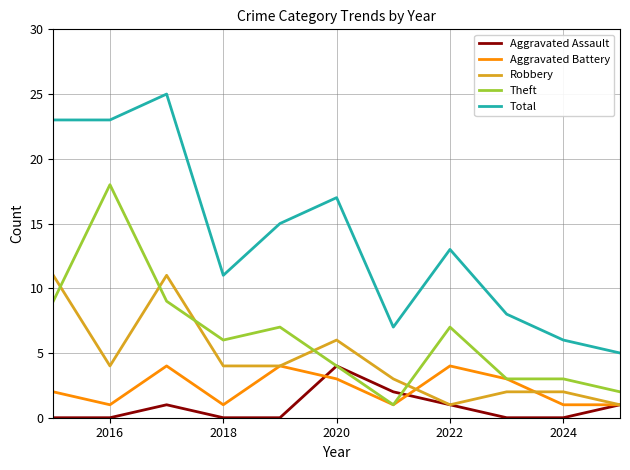

Which series ends up on top after the final intersection of Aggravated Assault and Theft?

Theft